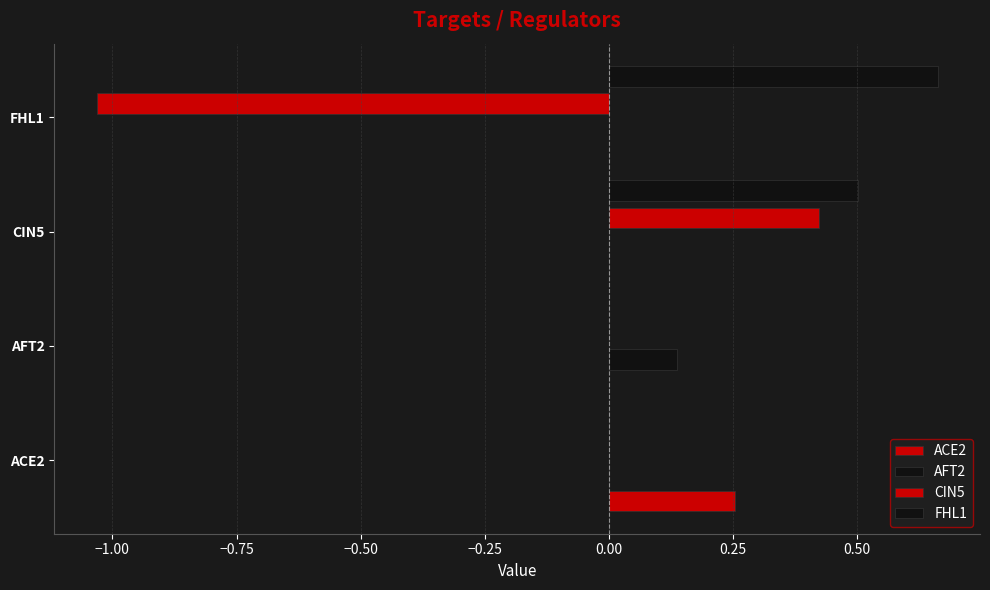

Count the number of data series in this chart.

4